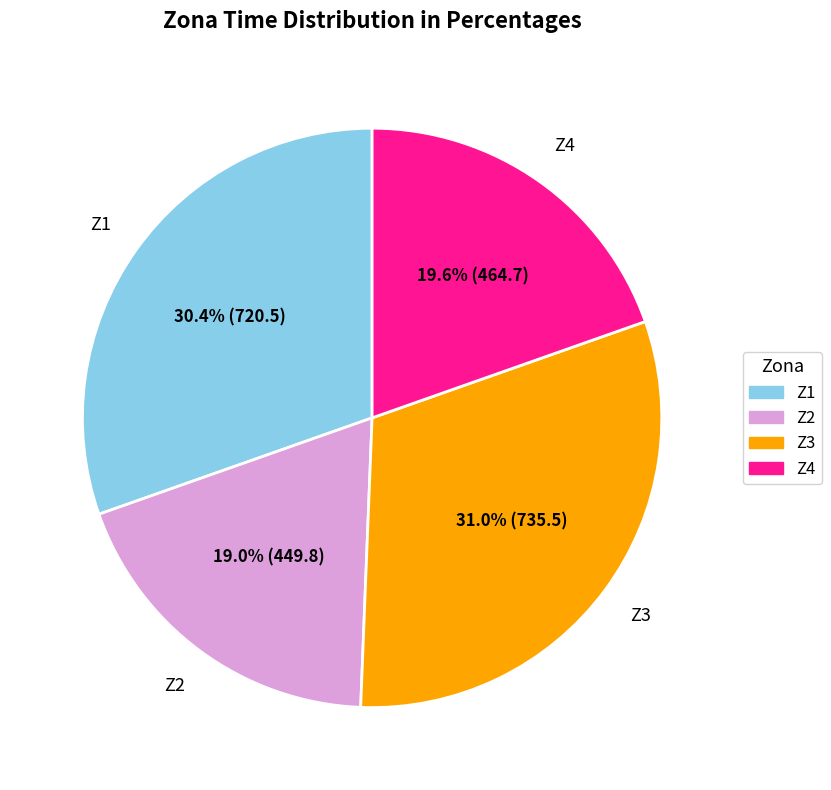

Is it true that Z4 is 14% of the pie?

False